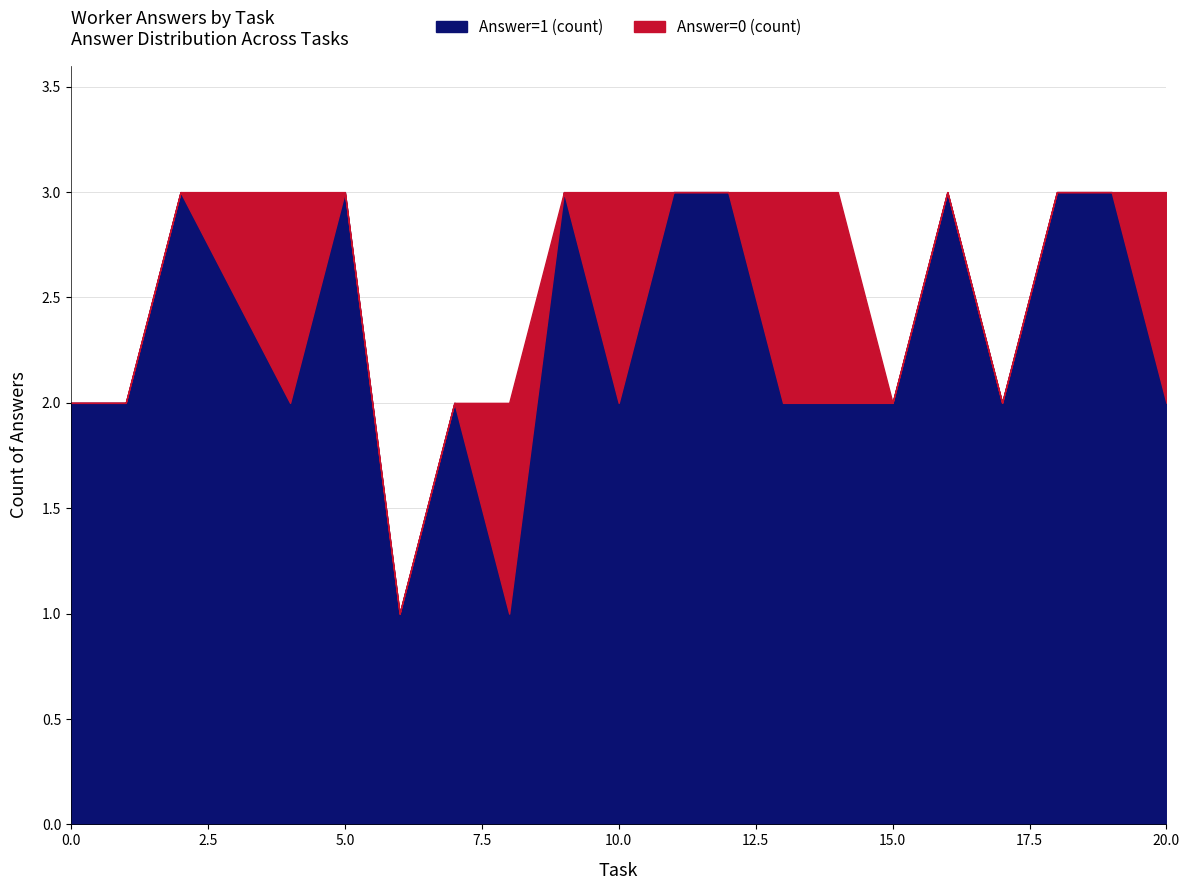

List the series in order of their peak value, highest first.

Answer=1 (count), Answer=0 (count)